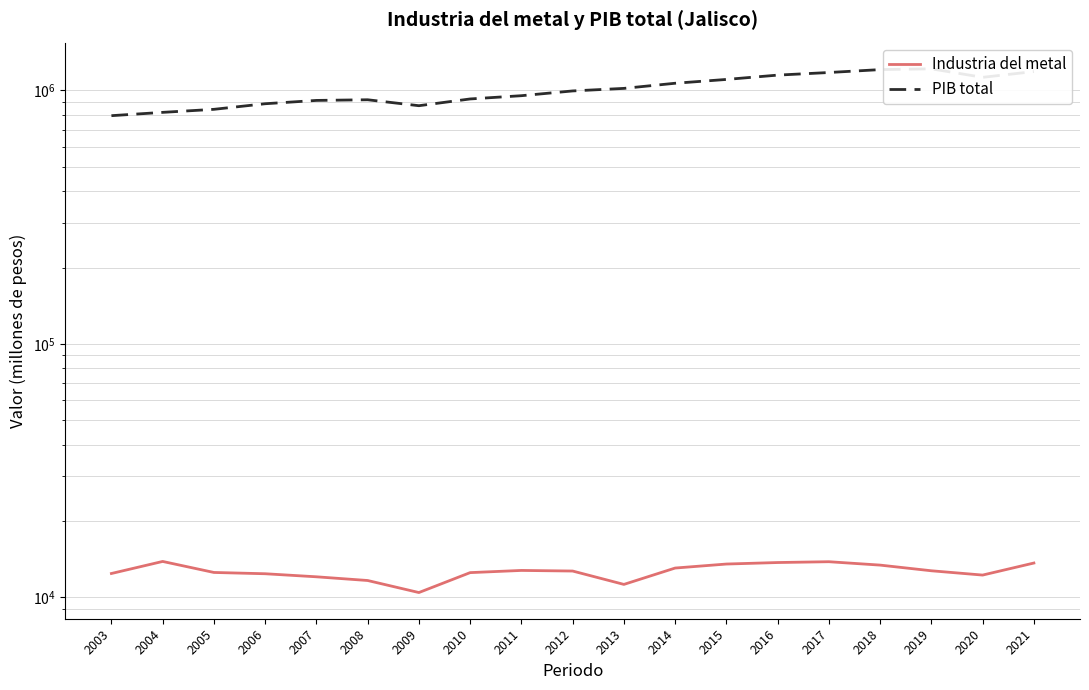

Rank the categories by PIB total value from lowest to highest.

2003, 2004, 2005, 2009, 2006, 2007, 2008, 2010, 2011, 2012, 2013, 2014, 2015, 2020, 2016, 2017, 2021, 2018, 2019